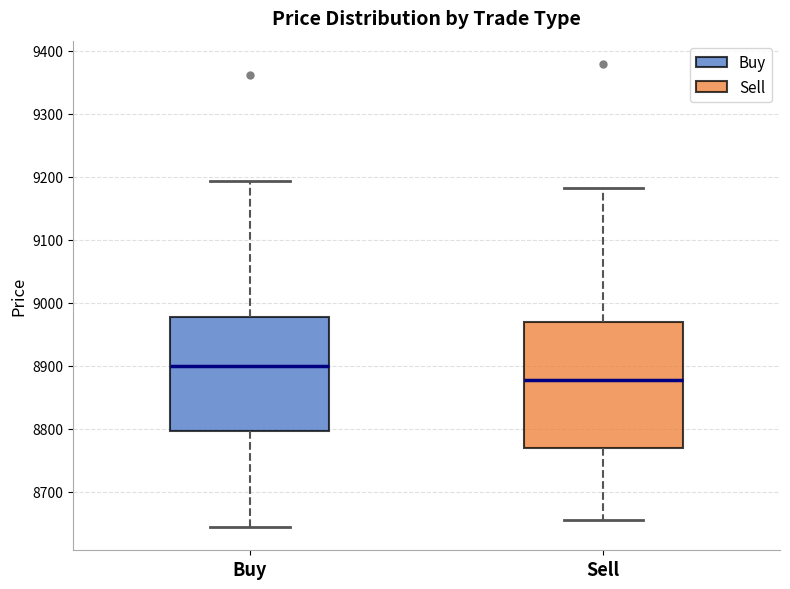

Reading left to right, transcribe this box plot: for each box, give where its median line is, the range the box spans, and where its two whiskers end, as read against the y-axis. The values are not printed on the chart, so give them approximately, as read against the axis.

Buy: median 8900, box 8800 to 8980, whiskers 8640 to 9190
Sell: median 8880, box 8770 to 8970, whiskers 8660 to 9180